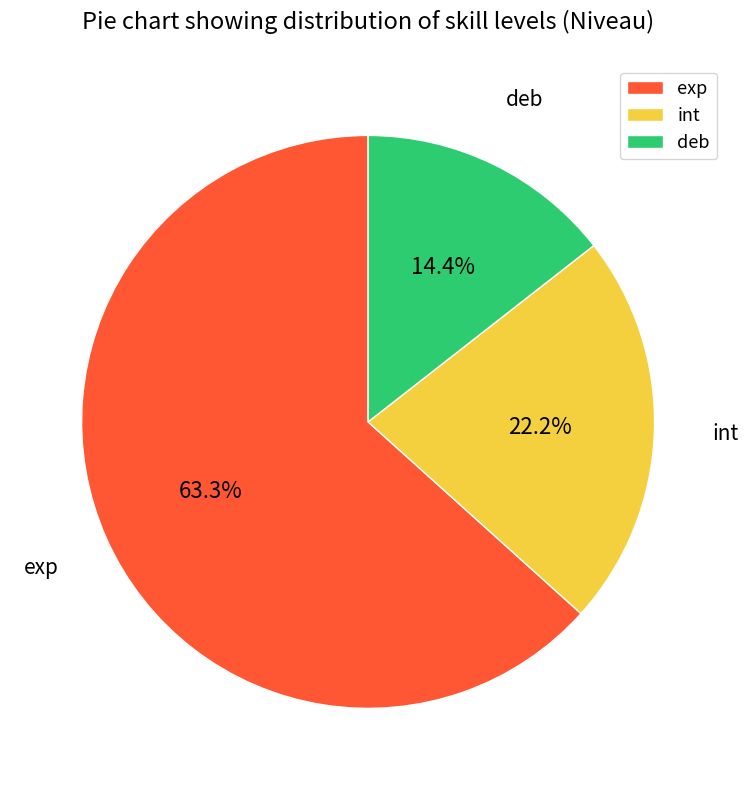

True or false: deb accounts for 24% of the total.

False